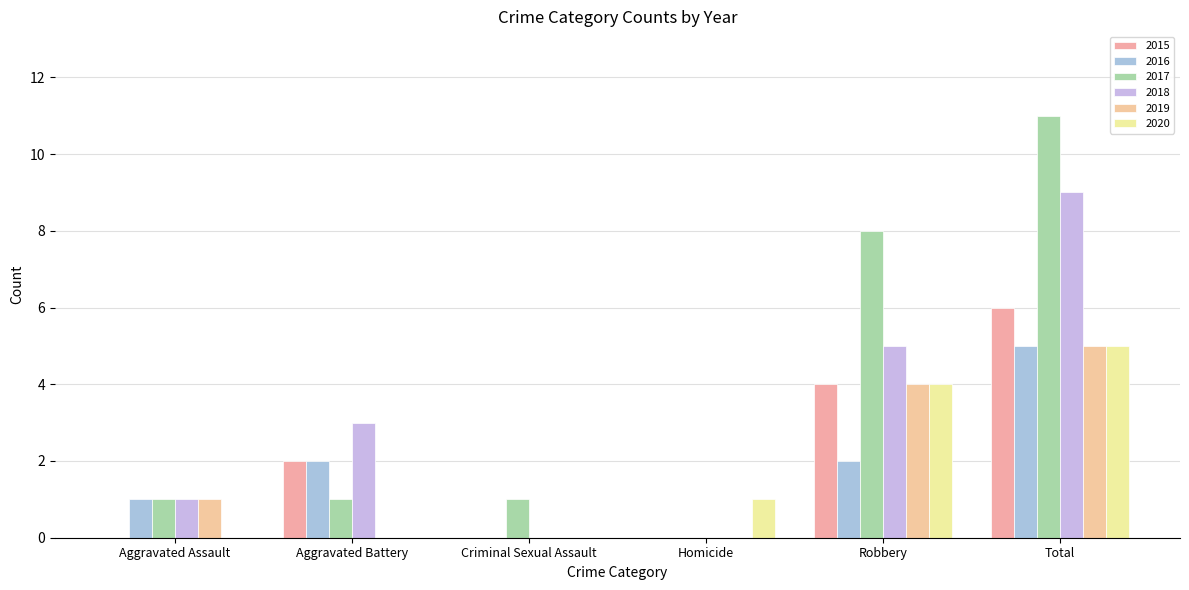

Which series has the widest spread of values?

2017